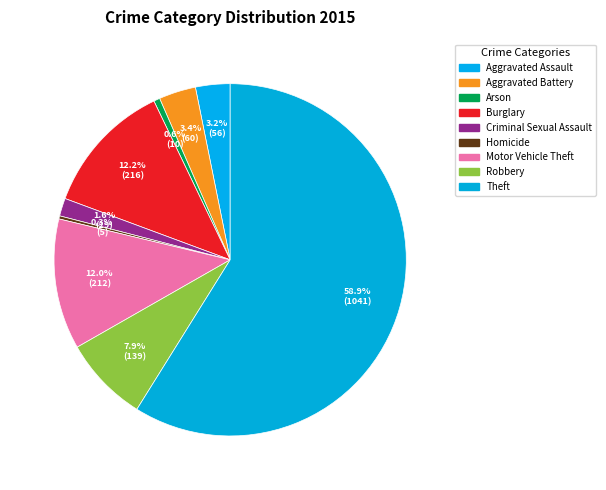

To the nearest percent, what is the difference between the largest and smallest slice percentages?

59%